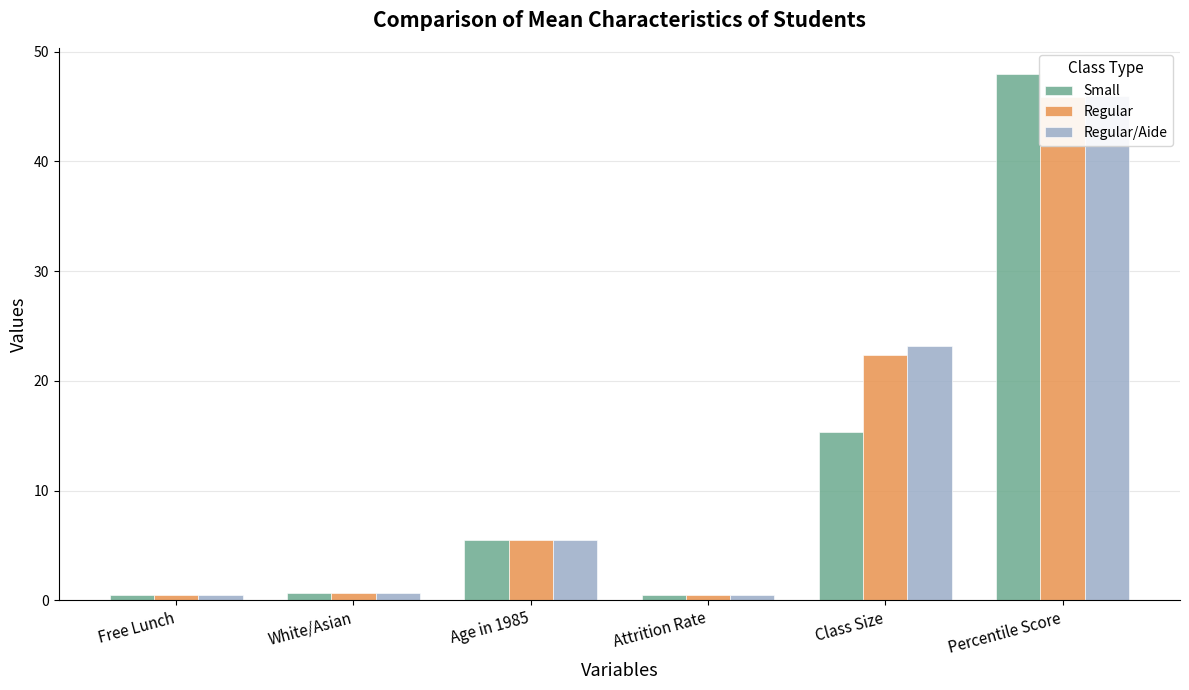

Read the Small value at Attrition Rate.

0.5